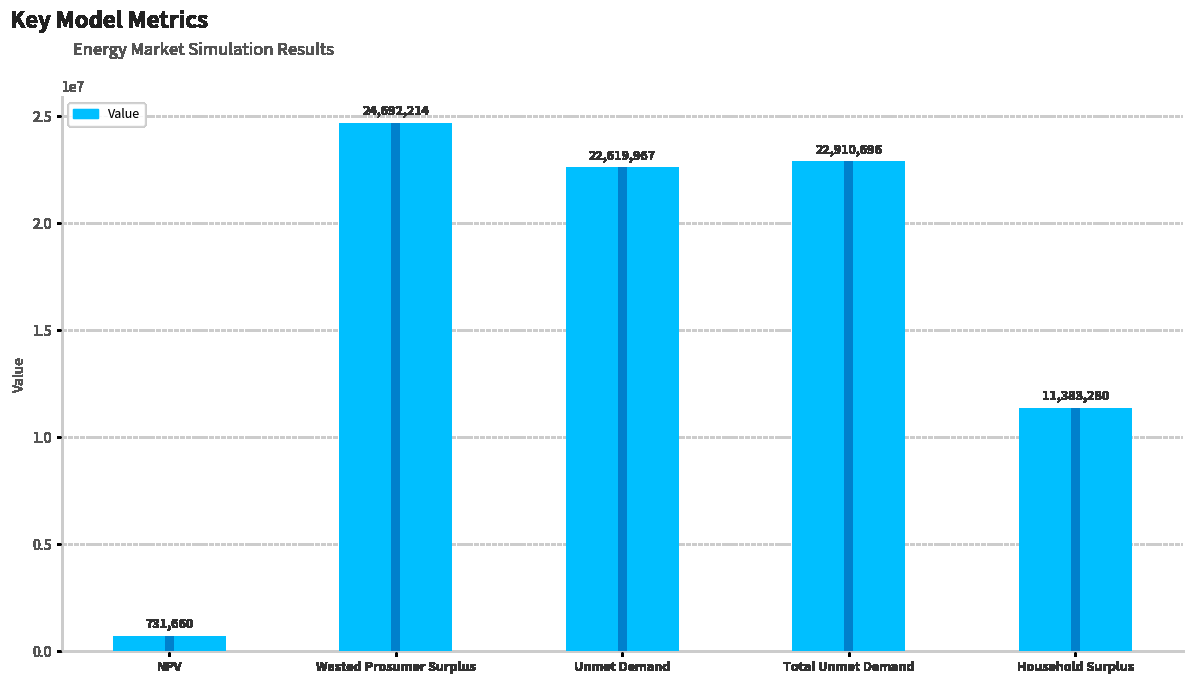

Reading left to right, list all the values displayed in this chart.

731660.4	24692214.4	22619967.1	22910695.8	11383279.9